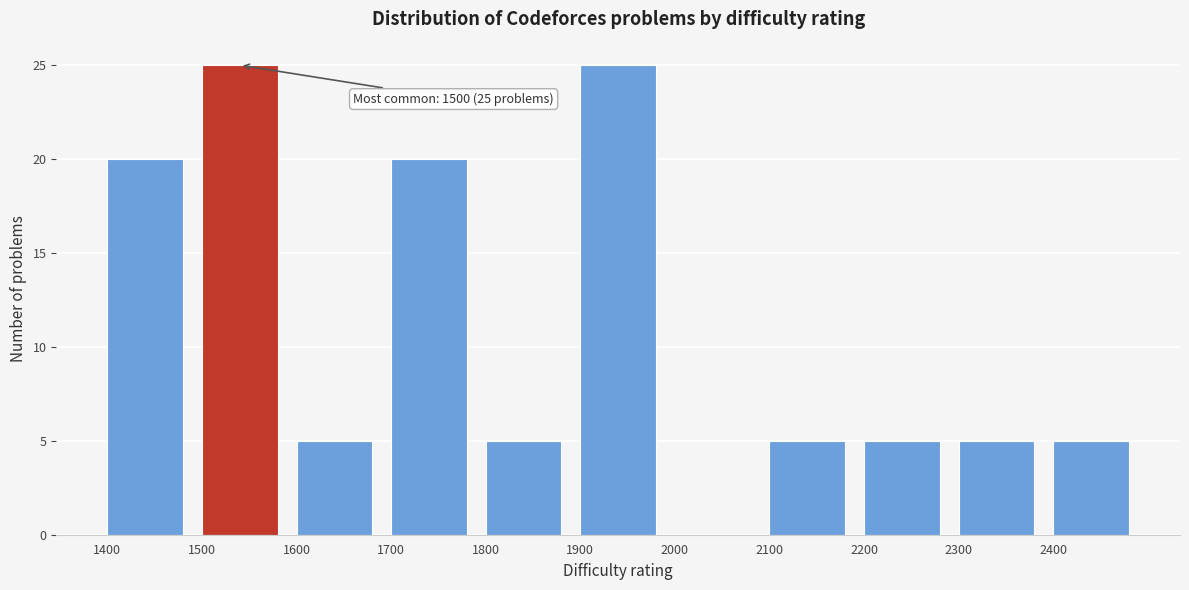

Reading left to right, list all the values displayed in this chart.

1400=20	1500=25	1600=5	1700=20	1800=5	1900=25	2000=0	2100=5	2200=5	2300=5	2400=5